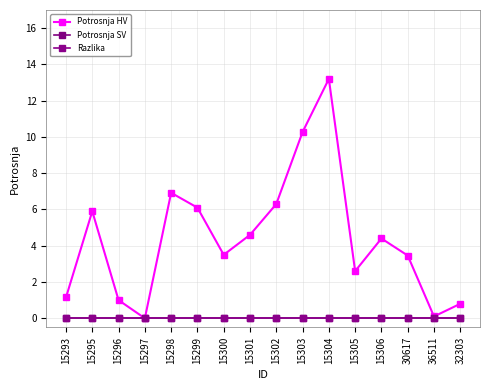

Is this an area chart (filled region under the line)?

No